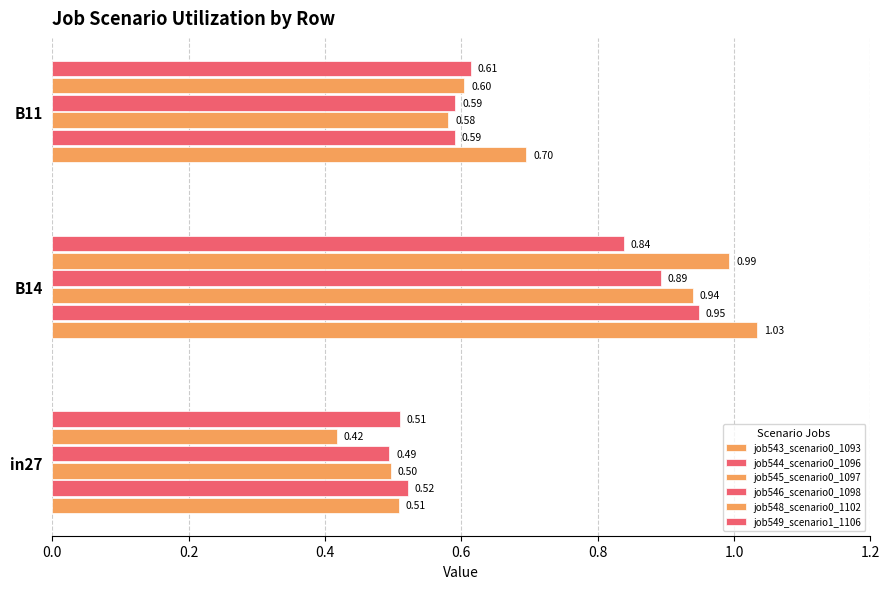

How many categories are shown in the chart?

3